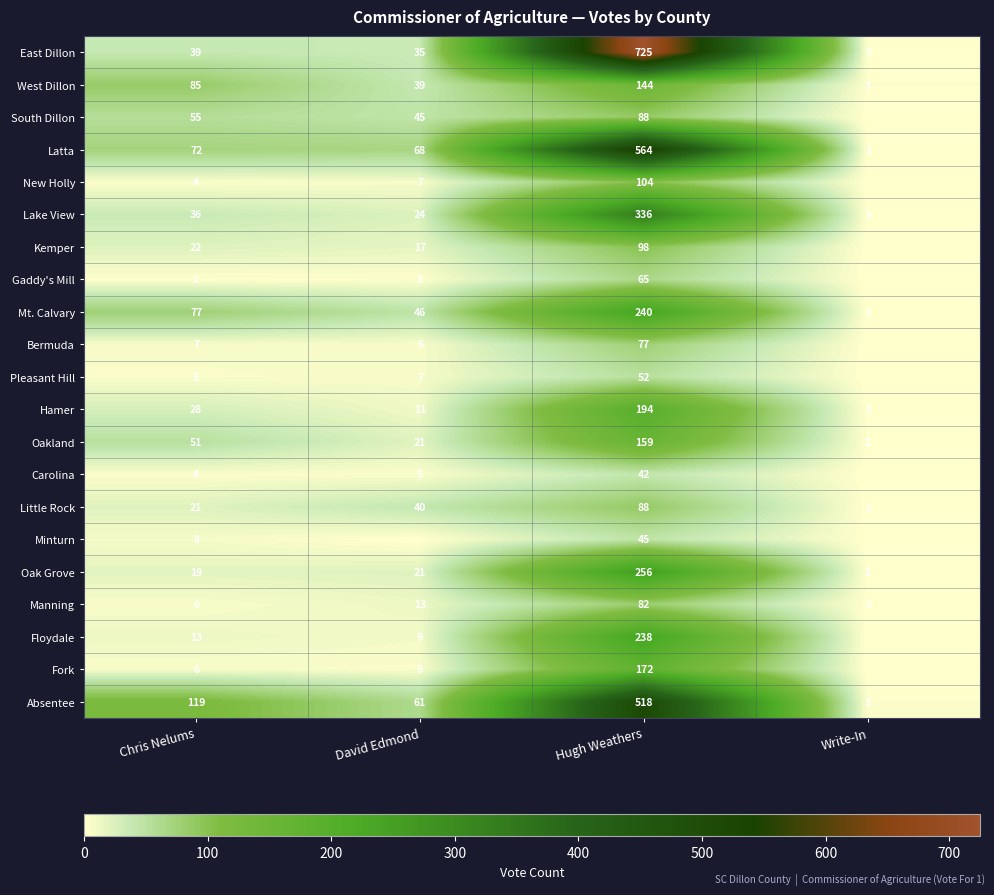

Between Chris Nelums and Hugh Weathers, which series saw the biggest shift?

East Dillon